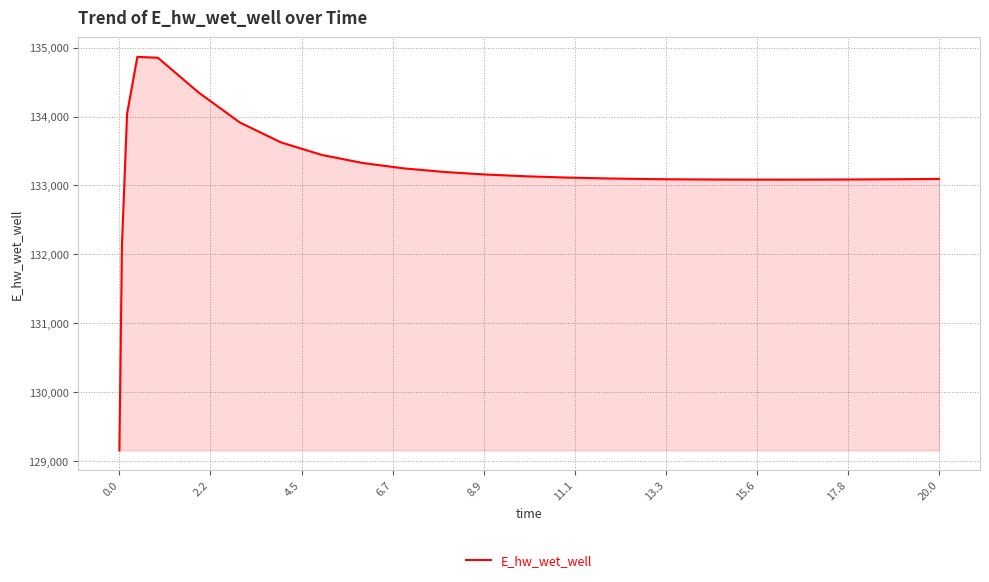

What is the difference between the maximum and minimum values?

5707.1